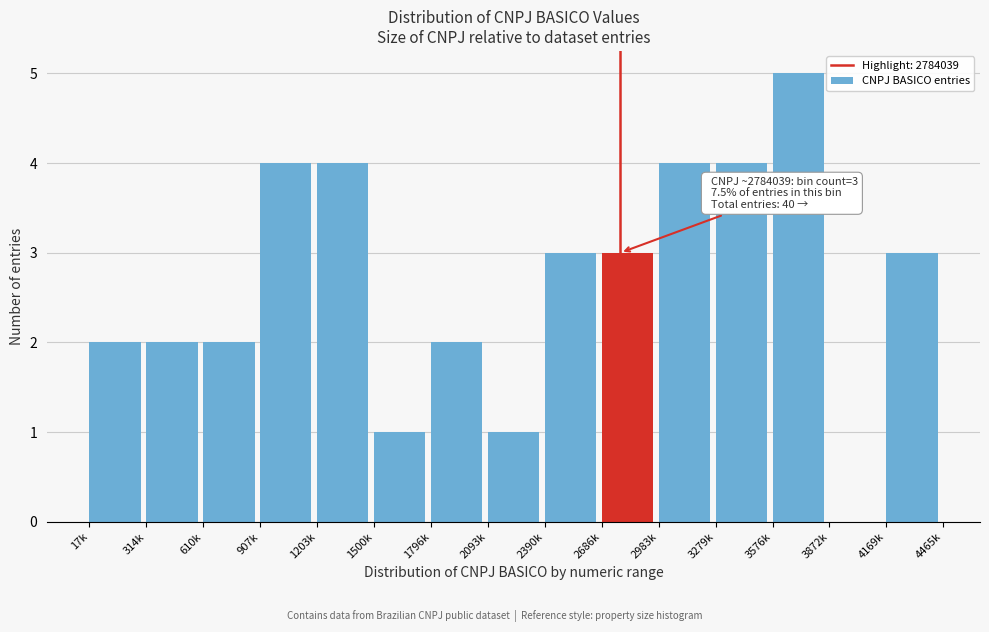

Reading left to right, list all the values displayed in this chart.

17k=2	314k=2	610k=2	907k=4	1203k=4	1500k=1	1796k=2	2093k=1	2390k=3	2686k=3	2983k=4	3279k=4	3576k=5	3872k=0	4169k=3